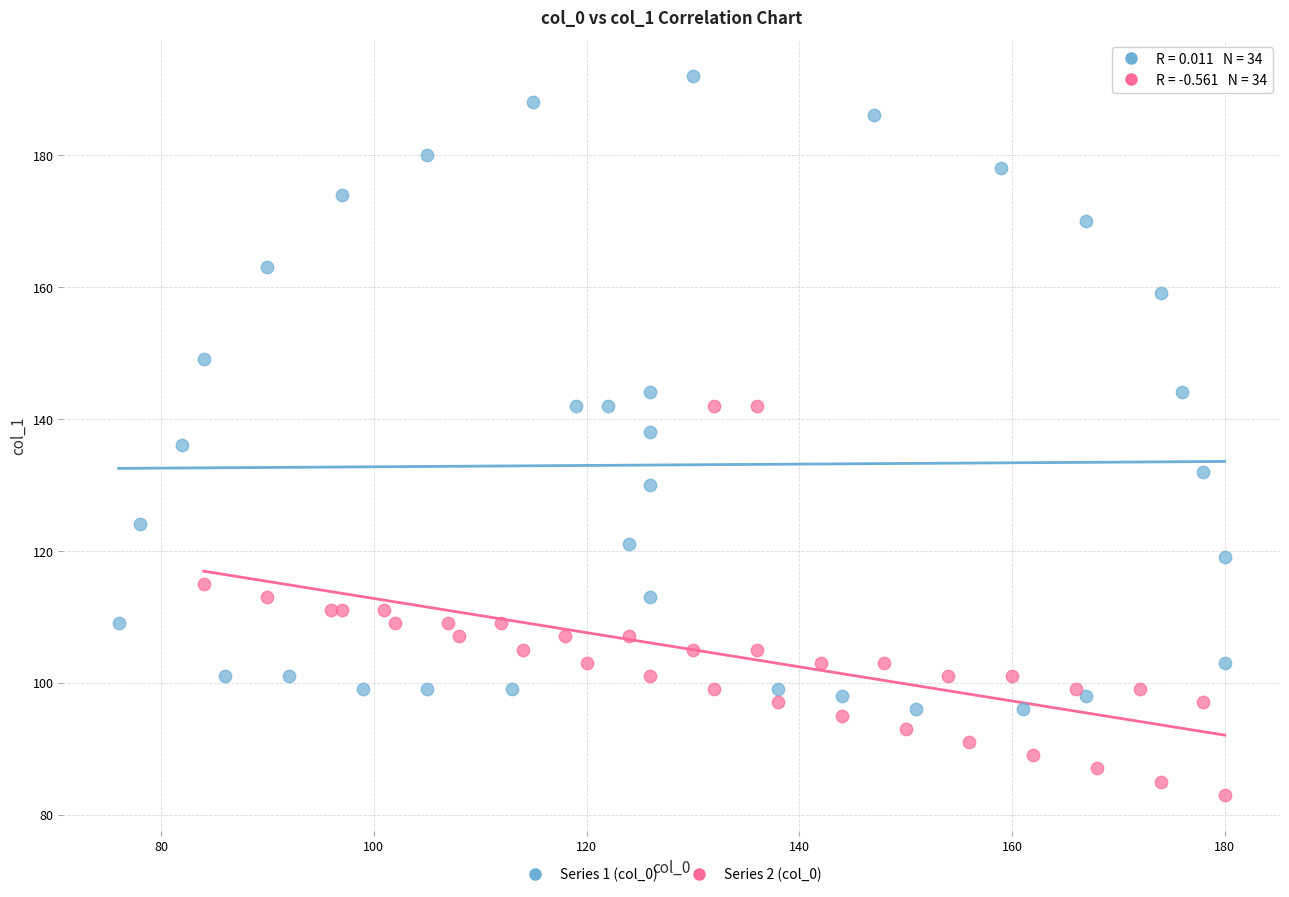

Which series reaches the maximum Y coordinate?

Series 1 (col_0)